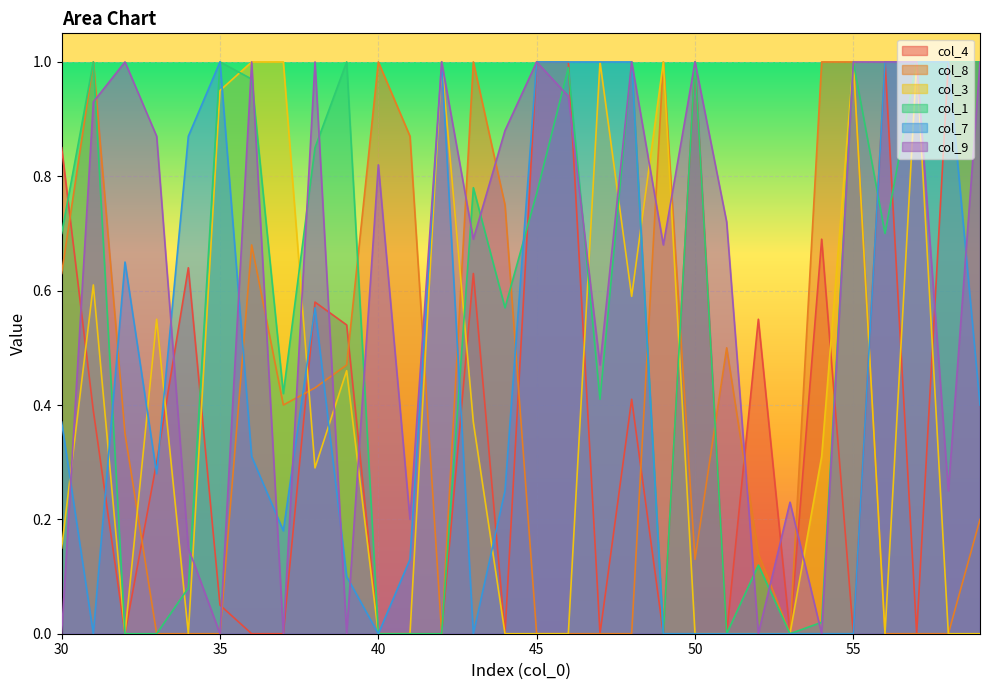

Which series has the widest spread of values?

col_4